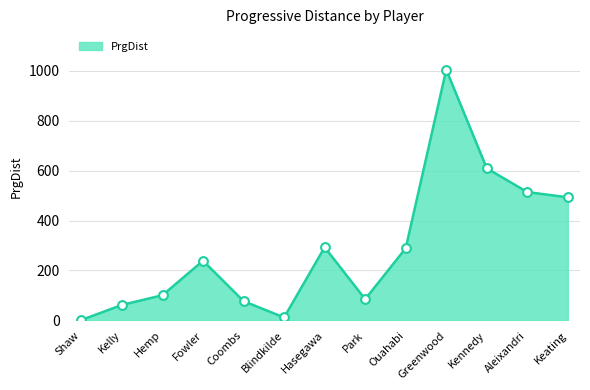

What is the change in value from Shaw to Keating?

+491